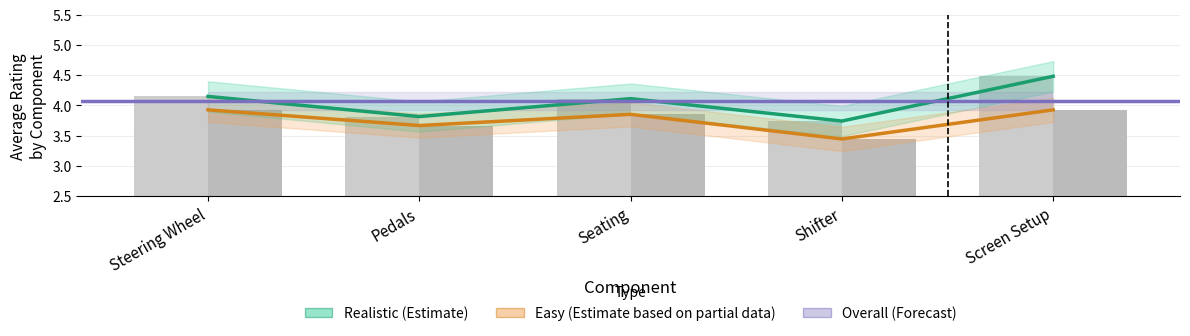

Does the chart contain any negative values?

No